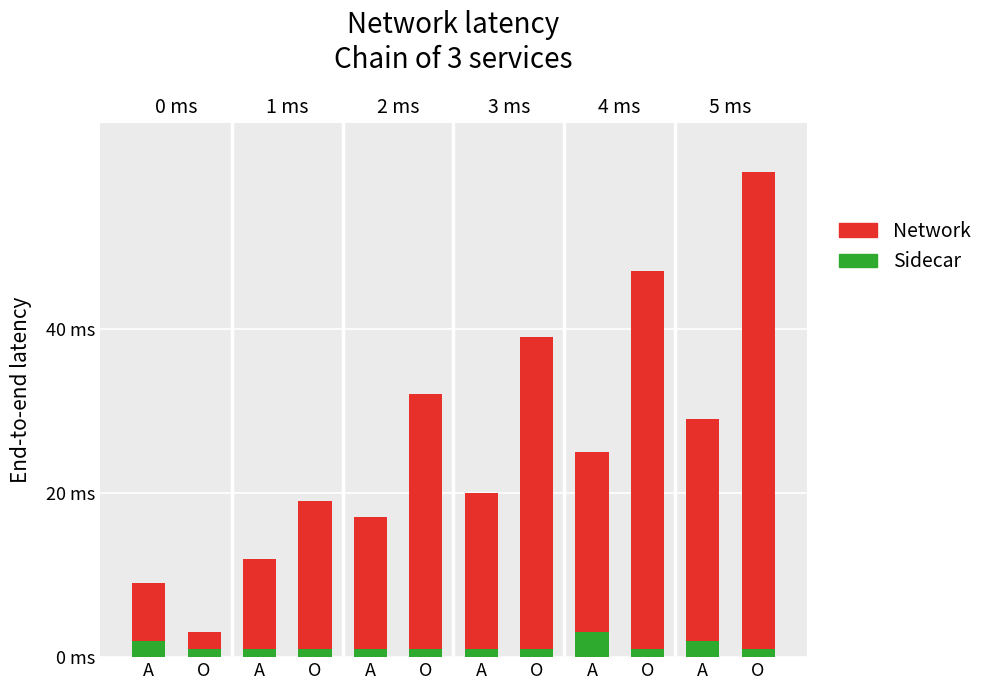

How many bars are there in each group?

2